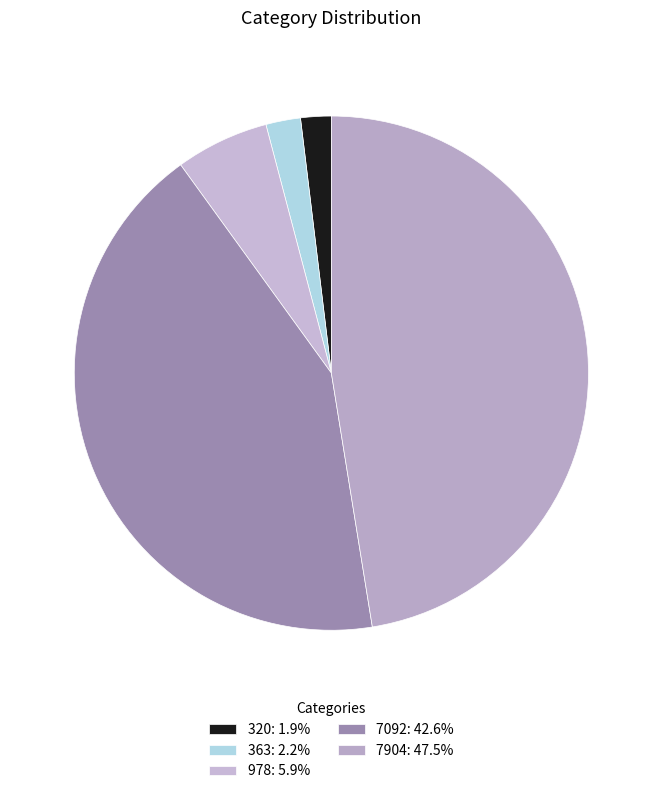

Rank the categories by value from lowest to highest.

320, 363, 978, 7092, 7904